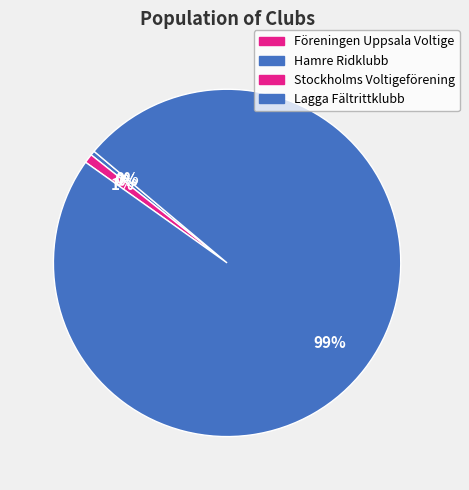

Which category accounts for the majority?

Lagga Fältrittklubb